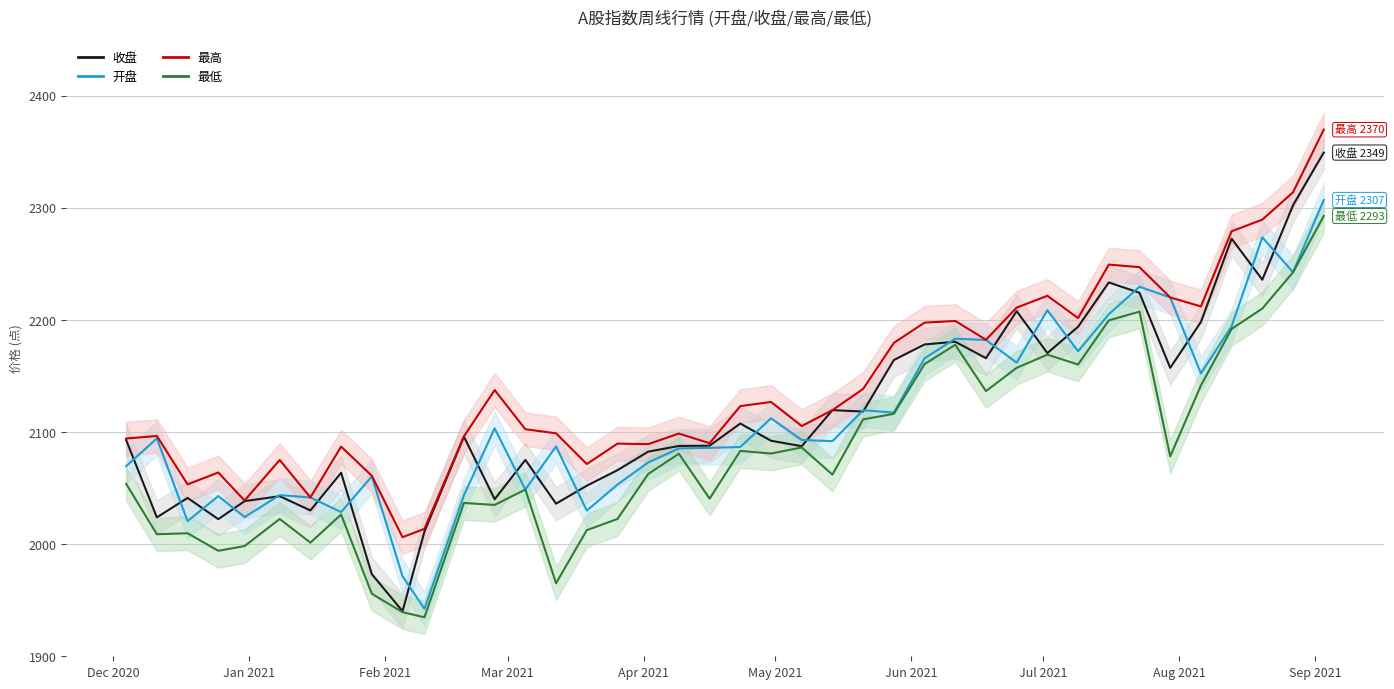

List the series in order of their peak value, highest first.

最高, 收盘, 开盘, 最低